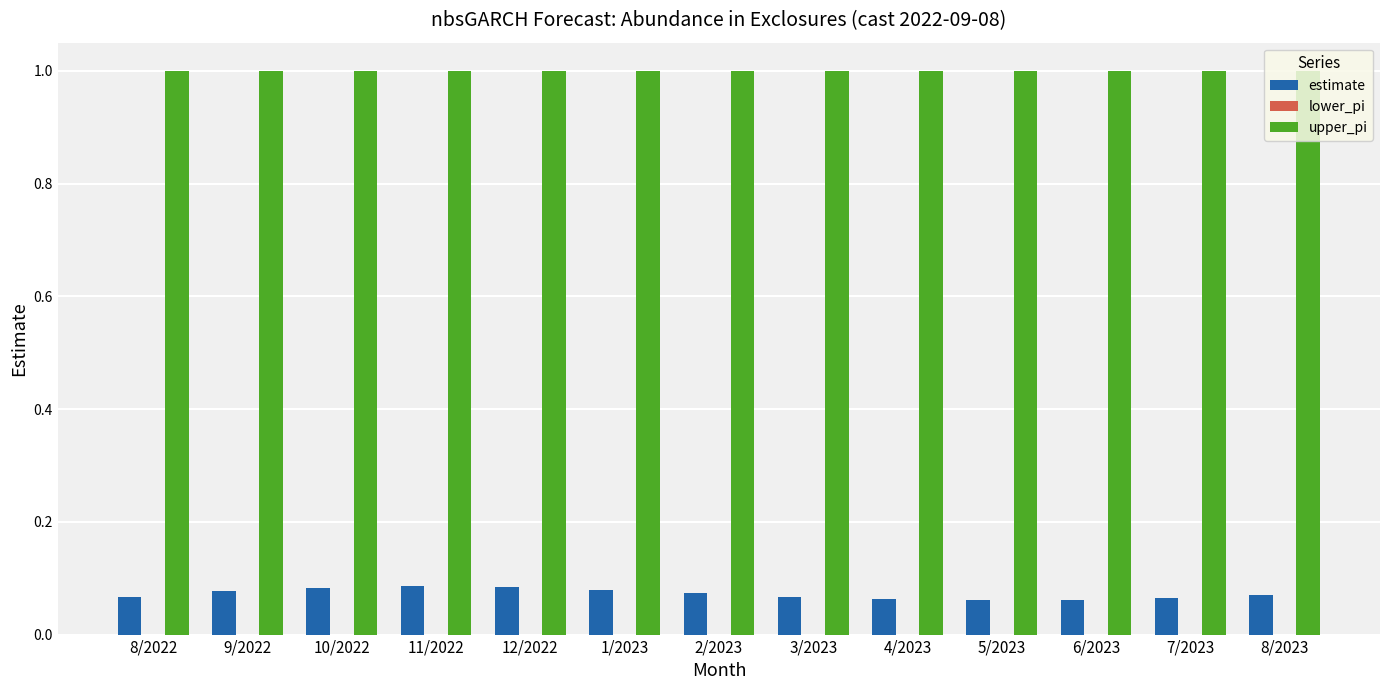

The upper_pi series shows 1.0 at 8/2023. True or false?

True